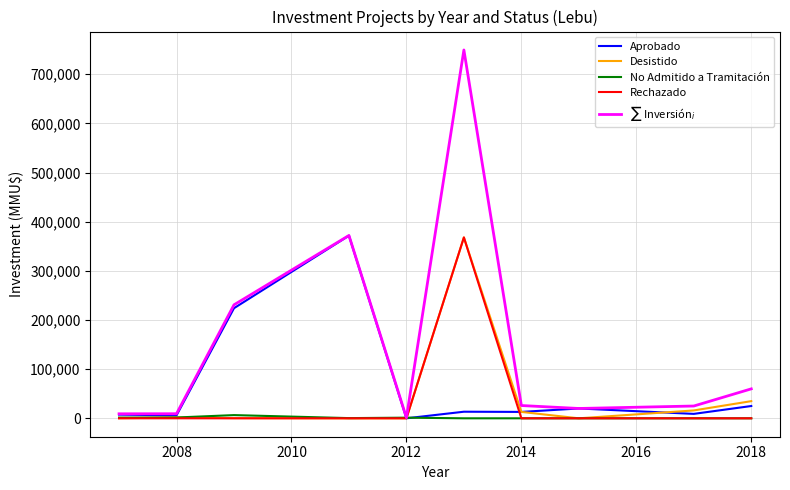

How many lines are shown in the chart?

5